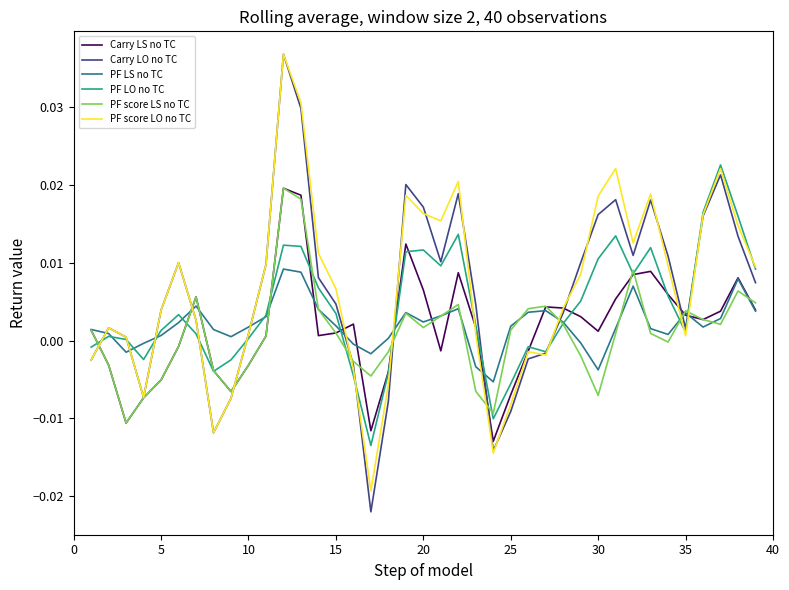

Which series has the widest spread of values?

Carry LO no TC